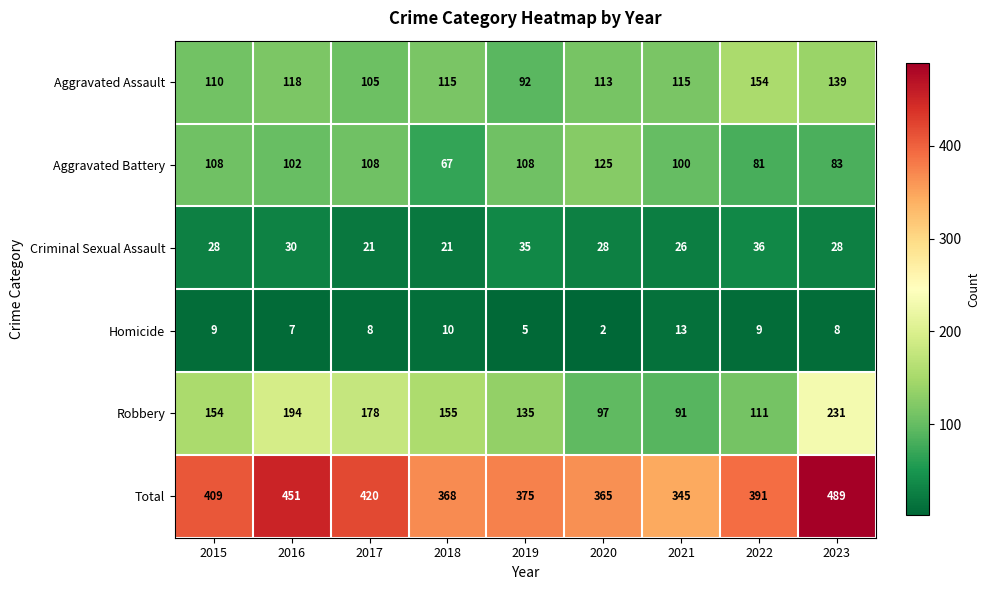

Which series has the largest total across all categories?

Total